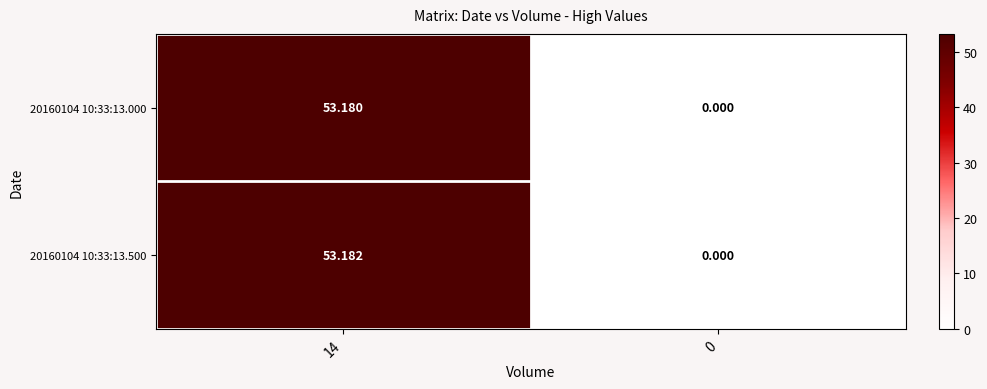

Is the value of 20160104 10:33:13.000 at 14 greater than the value of 20160104 10:33:13.500 at 14?

No